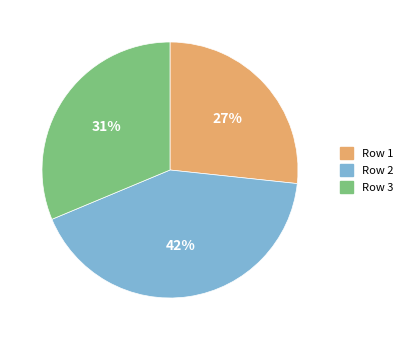

Which slice is the smallest?

Row 1